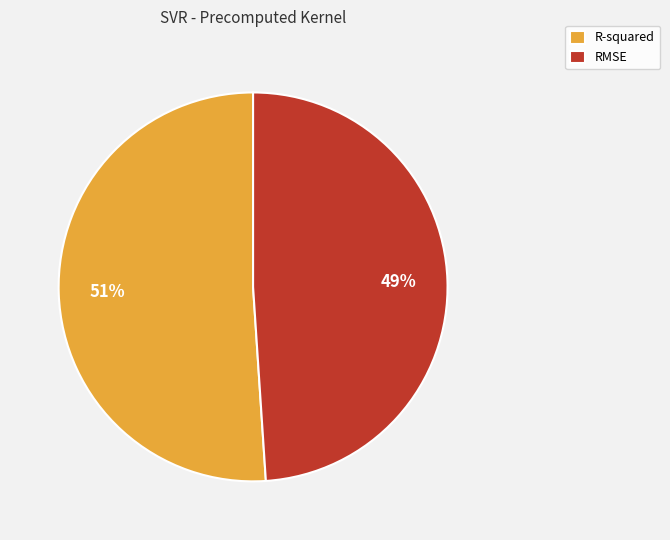

The R-squared slice represents 51% of the pie. True or false?

True